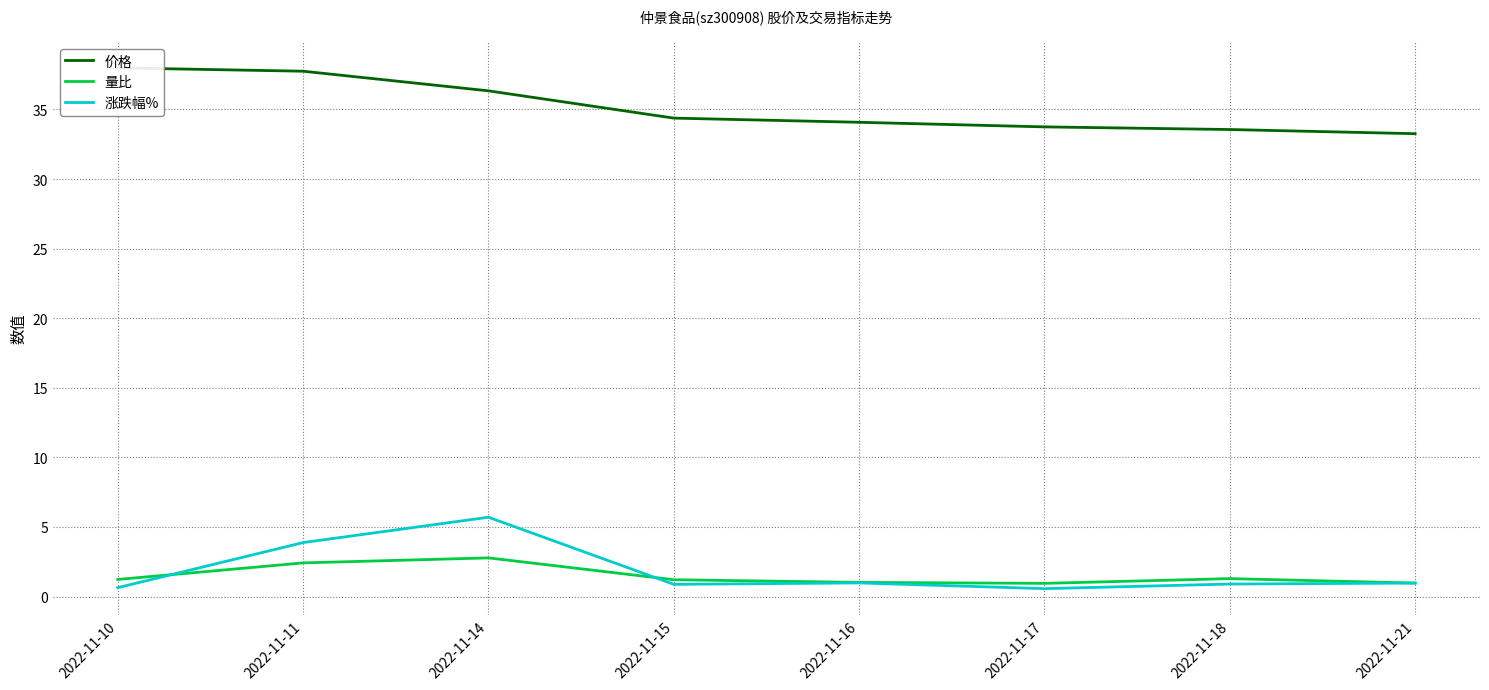

Where is 涨跌幅% nearest to the value 3?

2022-11-11